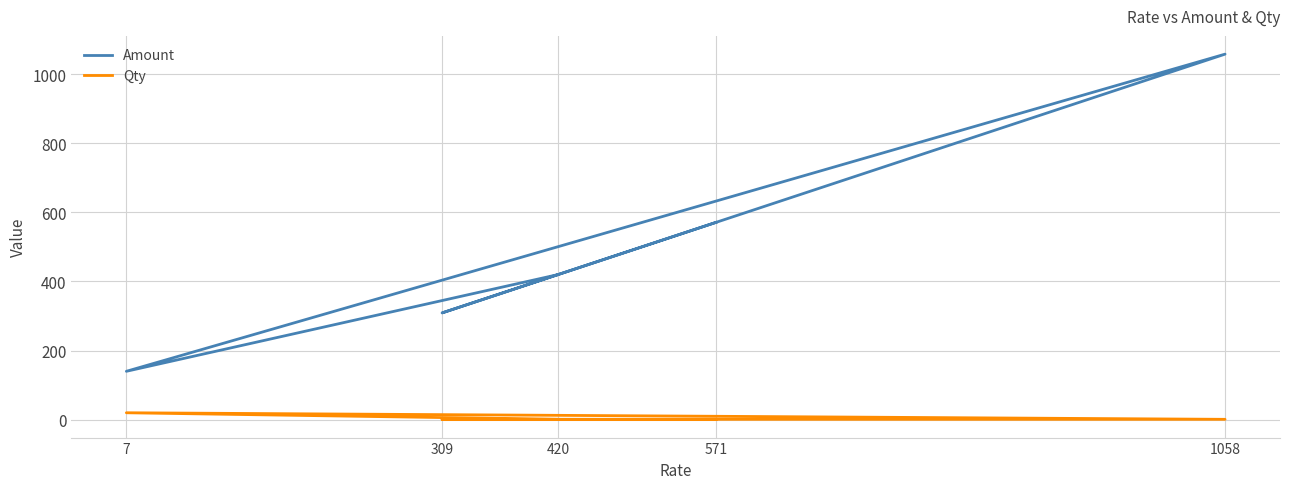

True or false: Qty has a value of 2 at 420.

False